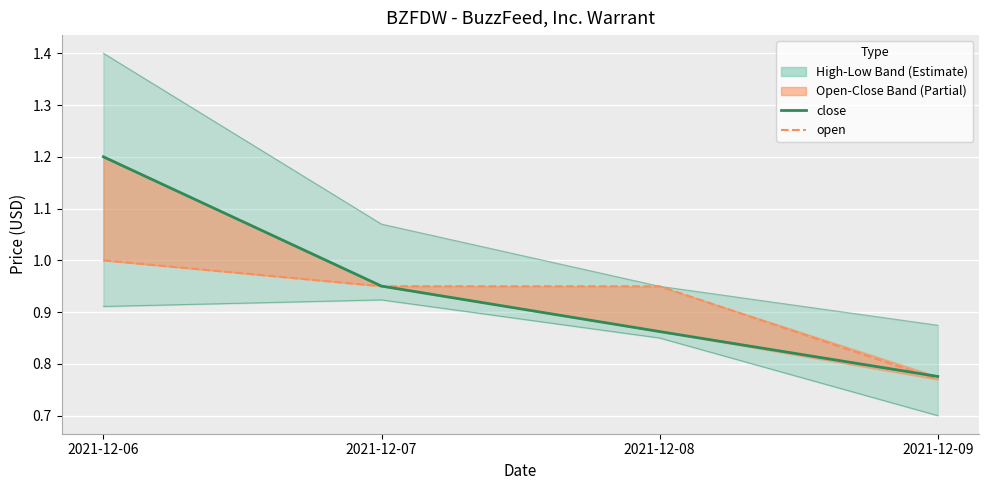

List the series in order of their peak value, highest first.

high, close, open, low